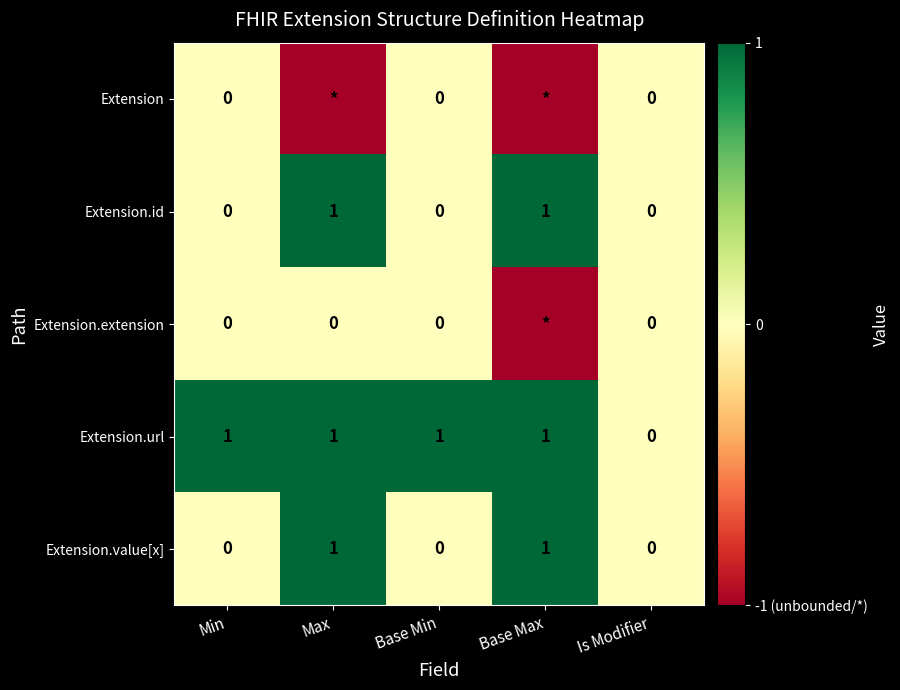

The value of Extension.url at Base Max is 1. True or false?

True